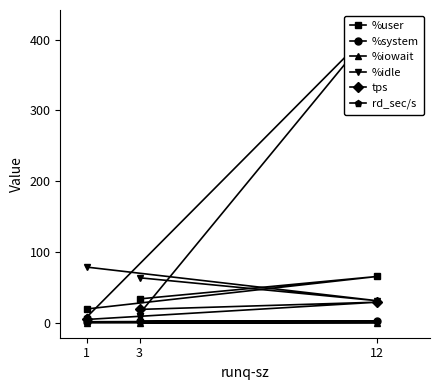

At which category does the chart reach its peak across all series?

12